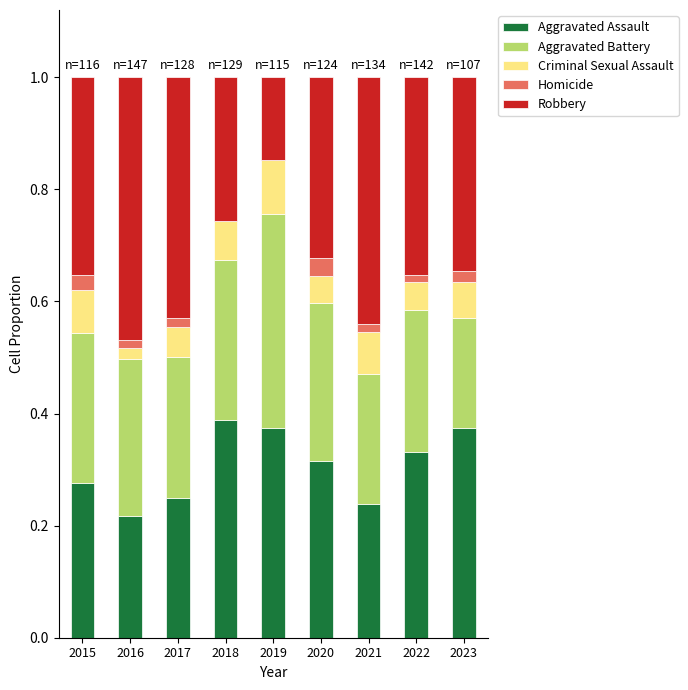

How many data points does each series have?

9